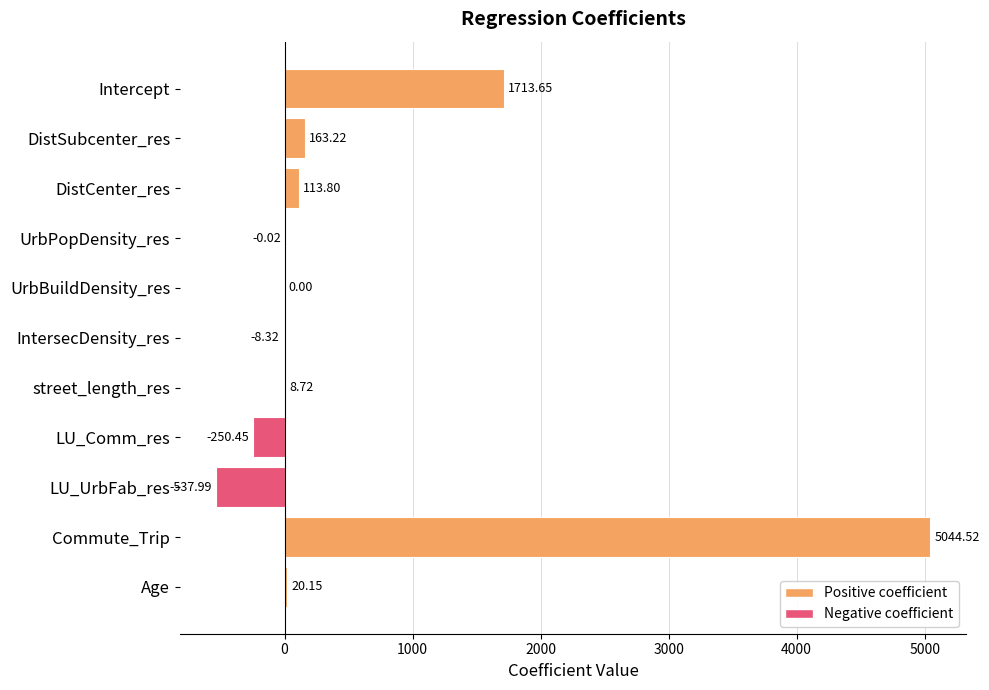

Between LU_UrbFab_res and street_length_res, which is larger?

street_length_res